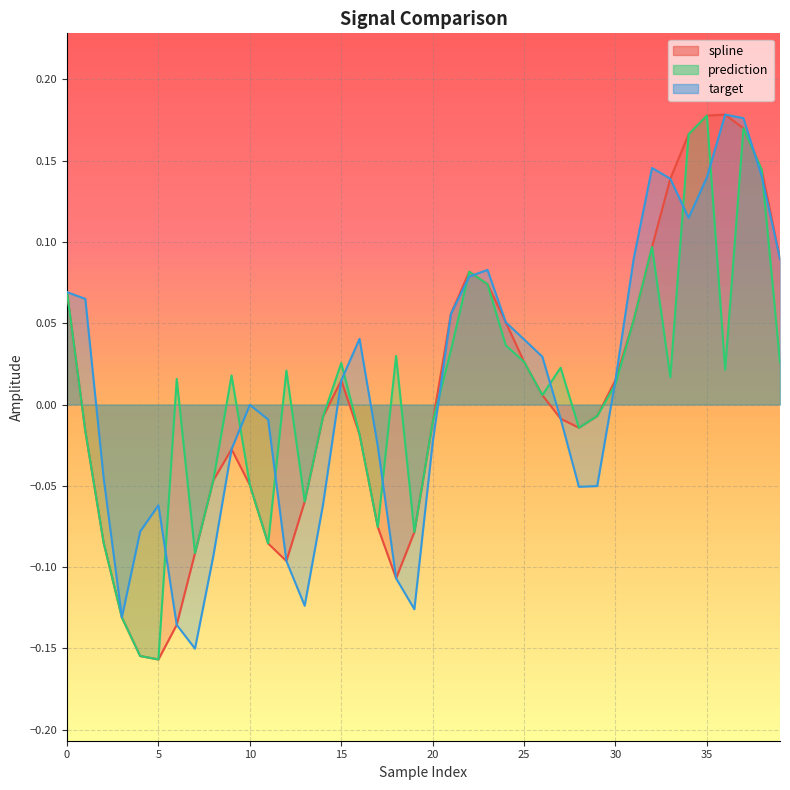

What are all the series names shown in the legend?

spline, prediction, target